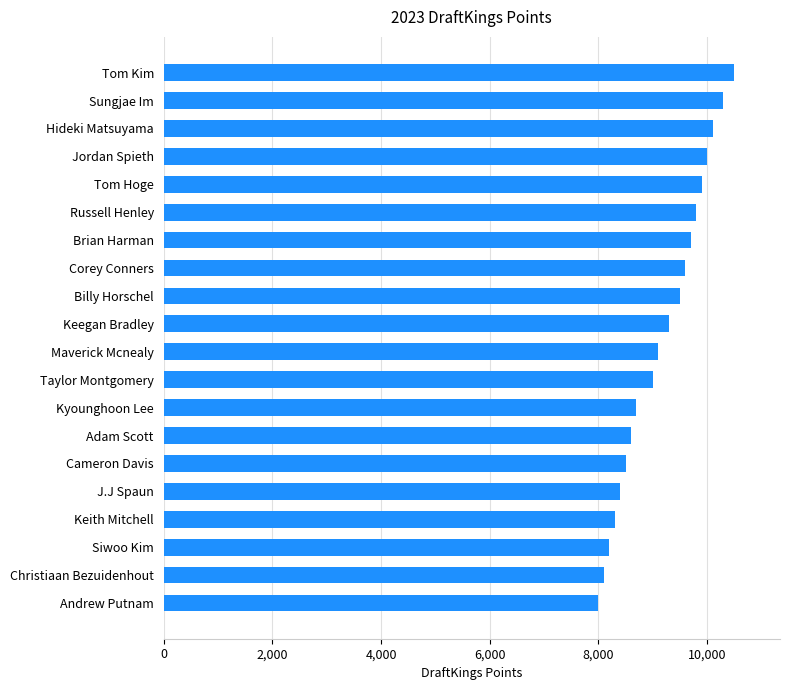

How many categories are shown in the chart?

20